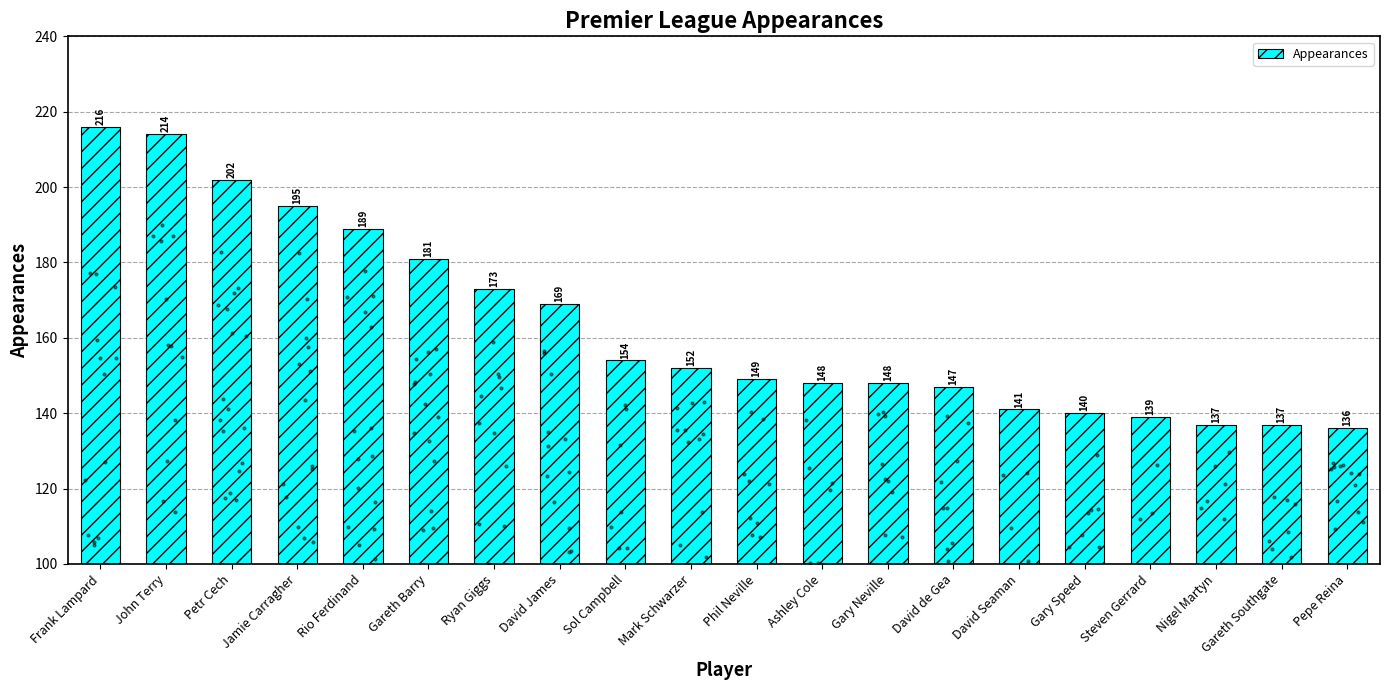

Between Ashley Cole and Sol Campbell, which is larger?

Sol Campbell